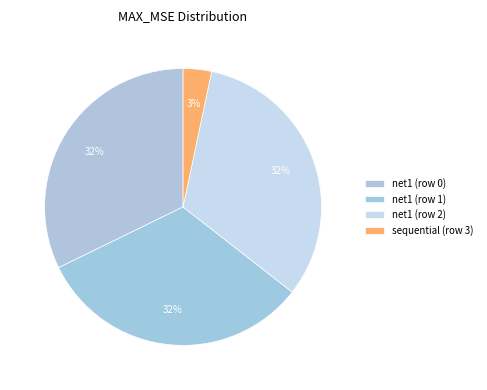

To the nearest percent, what is the difference between the largest and smallest slice percentages?

29%